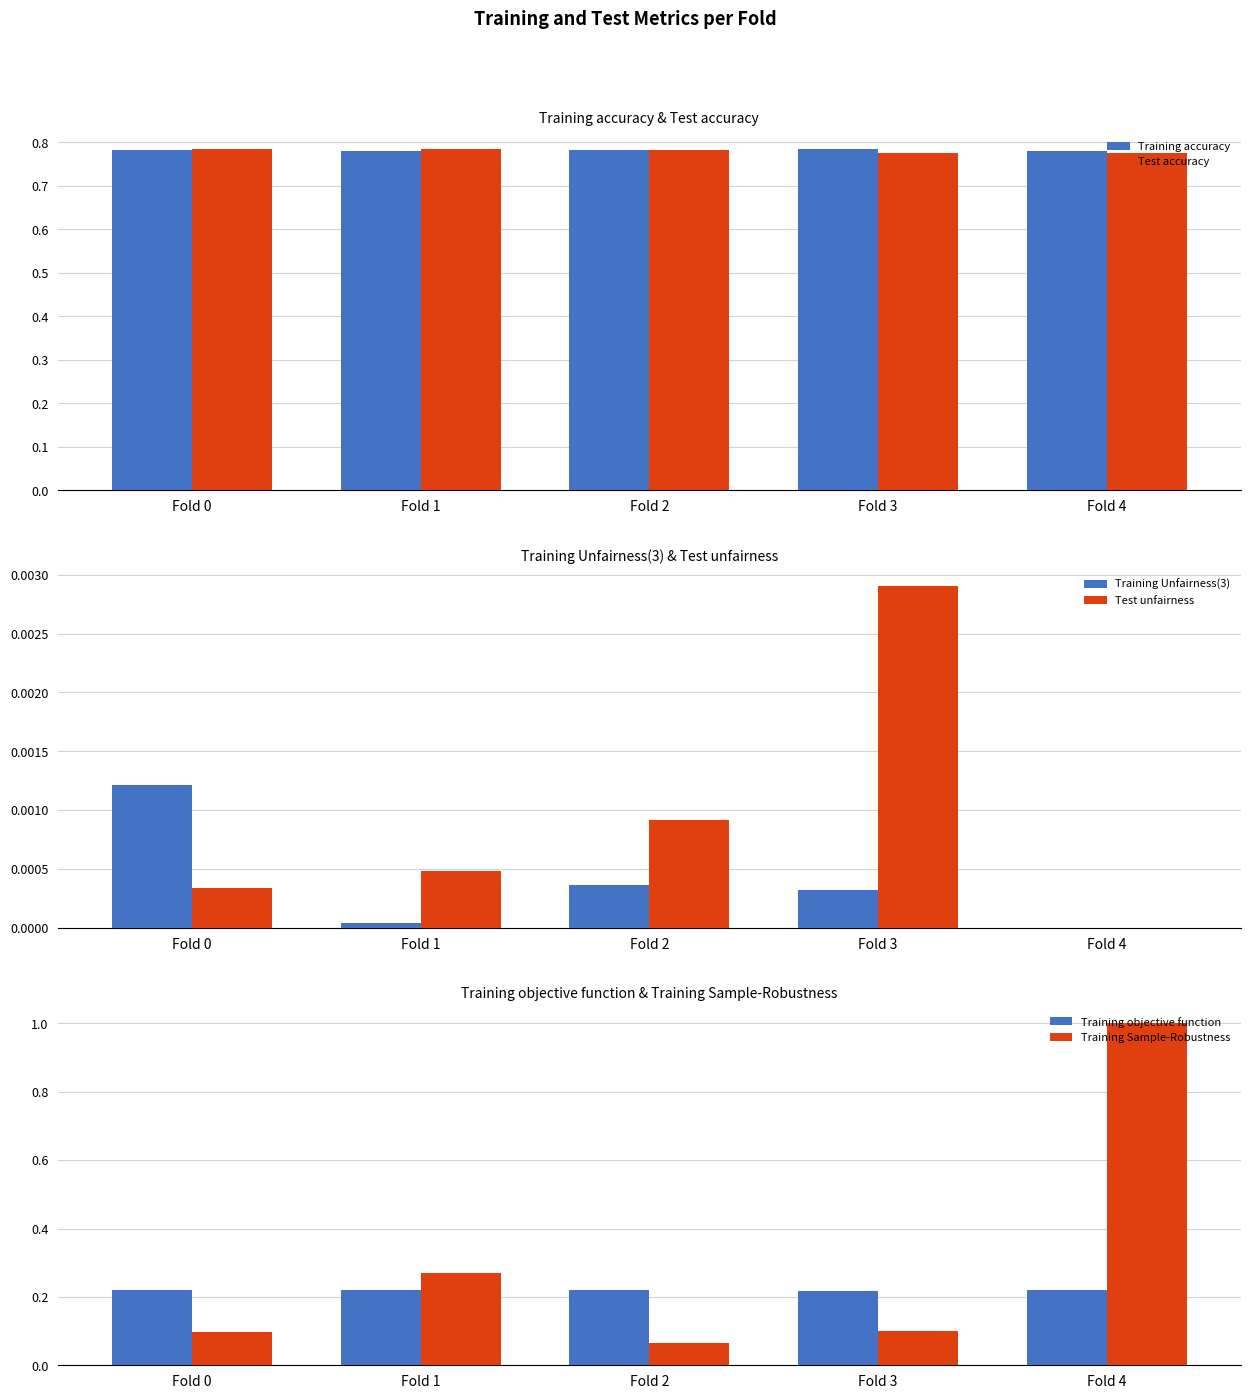

At Fold 4, list the series in order from largest to smallest.

Training Sample-Robustness, Training accuracy, Test accuracy, Training objective function, Training Unfairness(3), Test unfairness